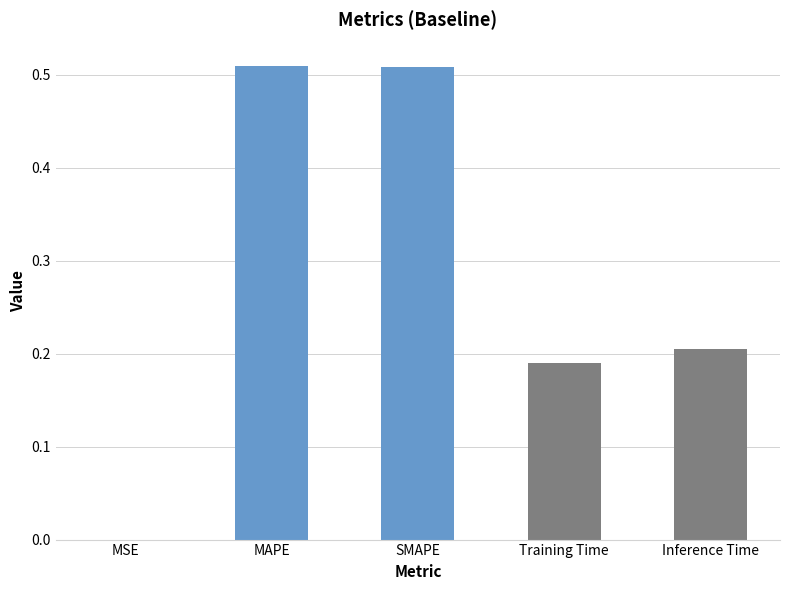

What is the sum of all values?

1.4